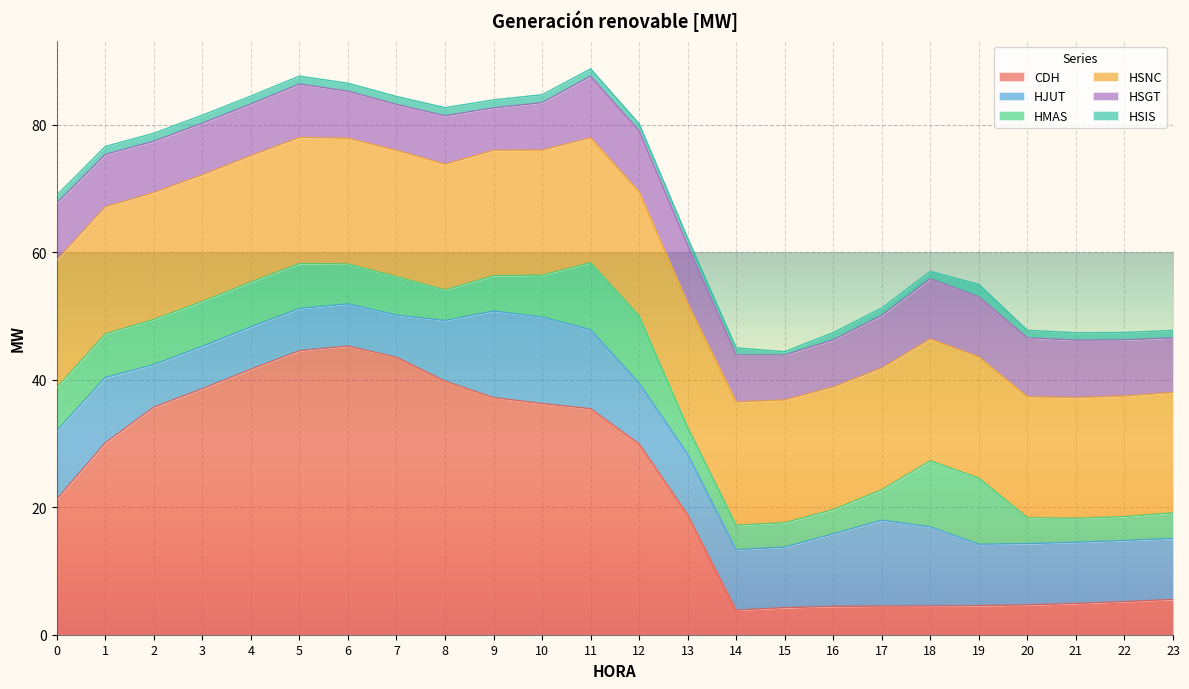

What is the value of the CDH point at the 2nd from the left?

30.1